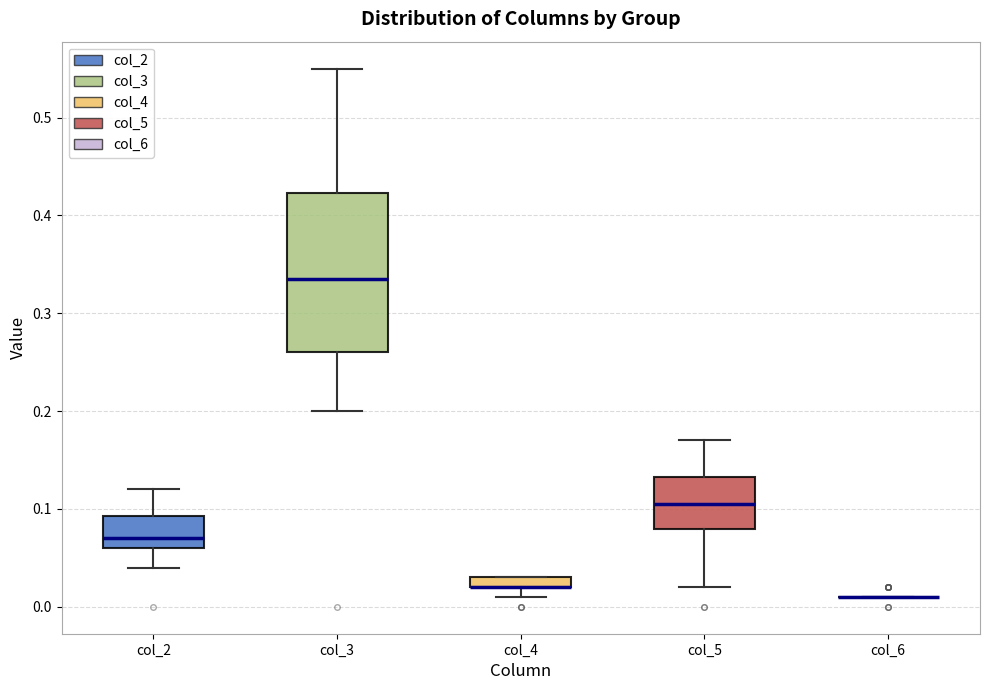

Which box is the tallest, from its lower edge to its upper edge?

col_3